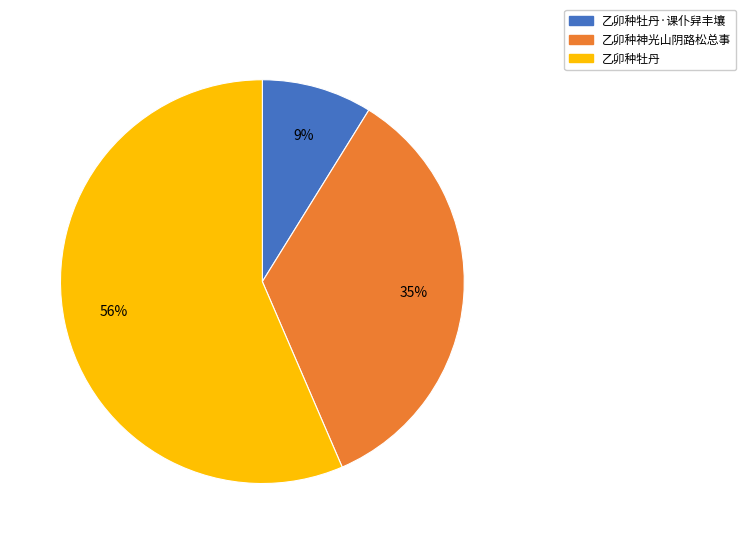

Does any single category account for the majority?

Yes